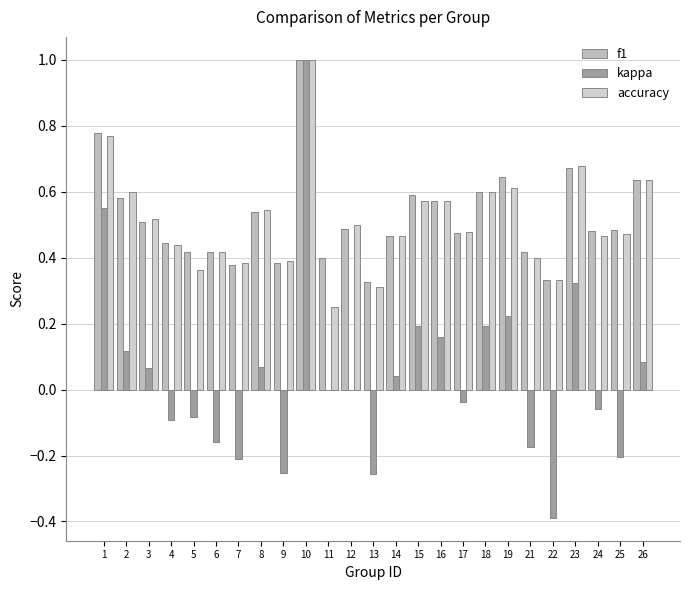

What is the total value across all series at 3?

1.1